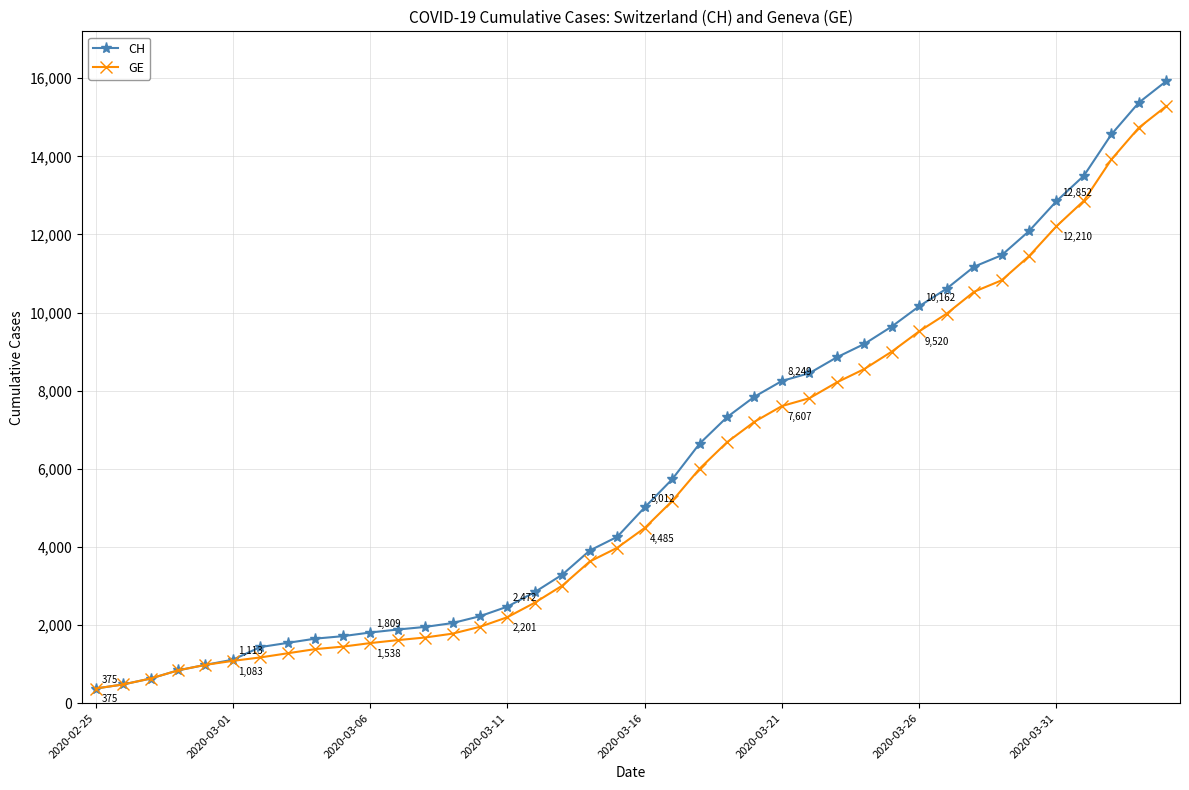

What is the value of the CH point at the 13th from the left?

1952